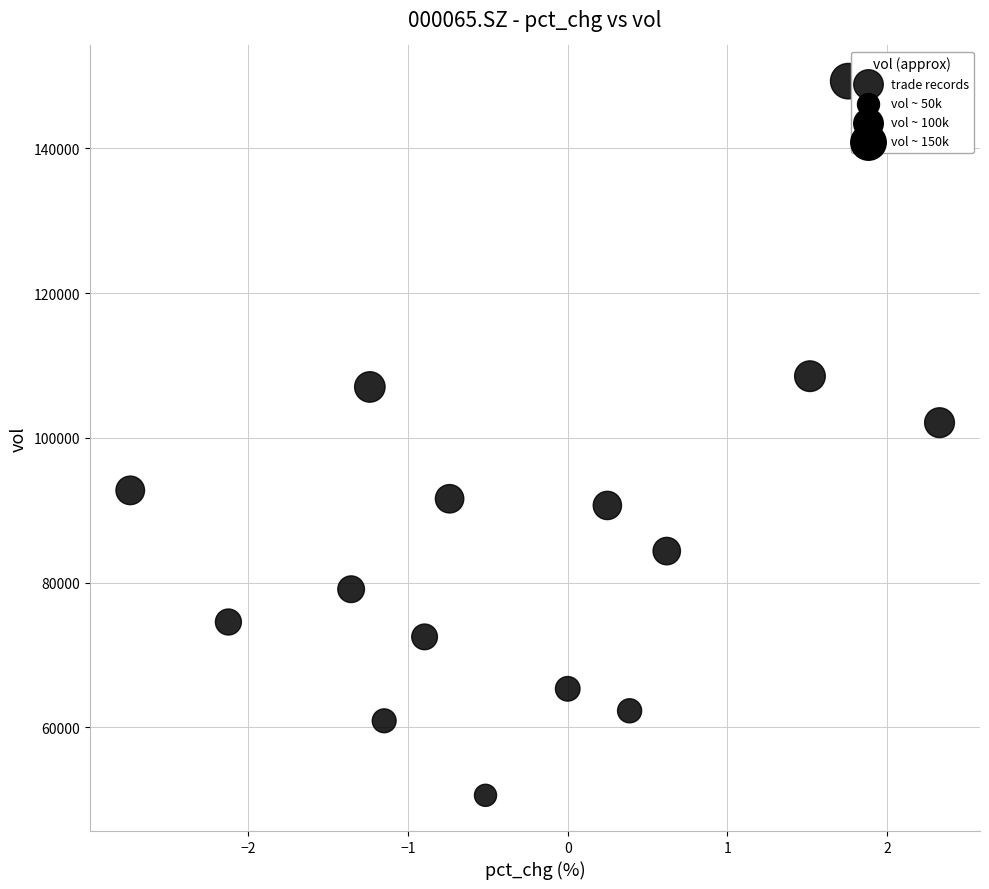

What Y value in the scatter plot is closest to 99948?

102098.3